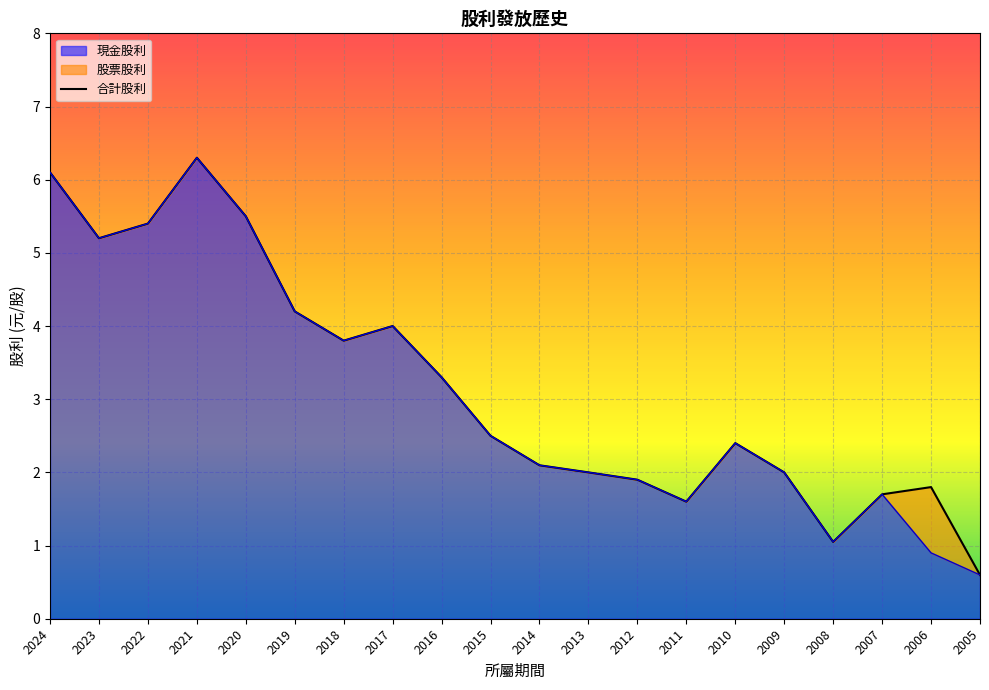

At which label is 合計股利 closest to 3?

2016